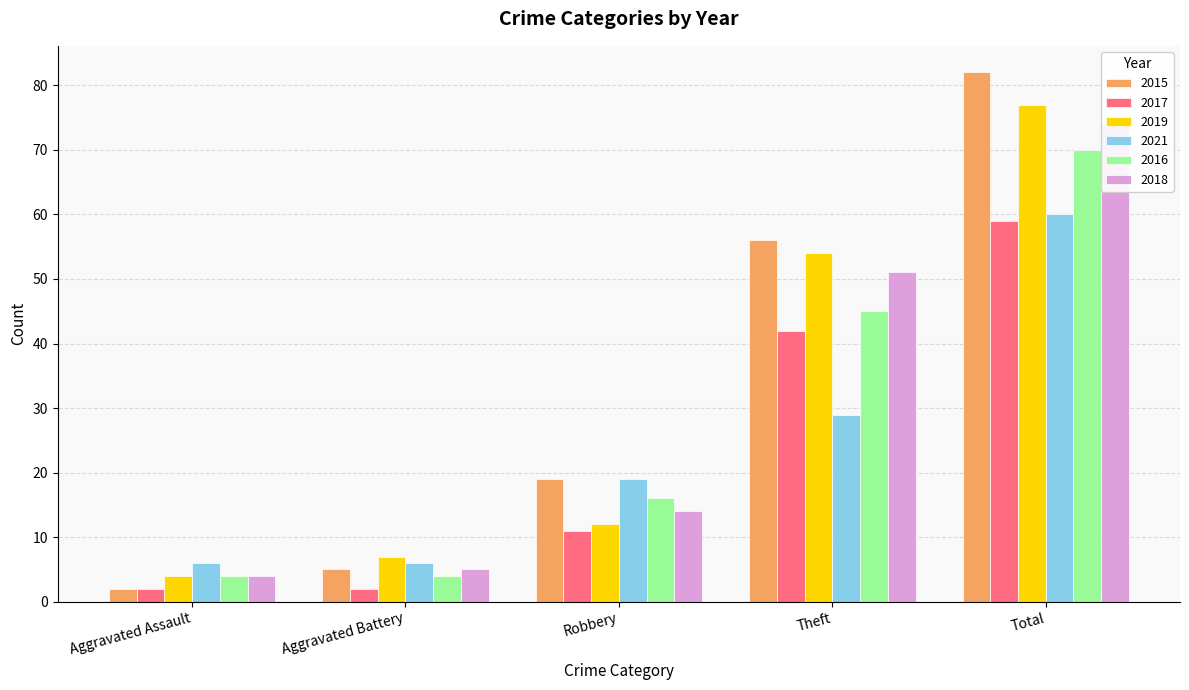

What is the smallest value displayed?

2